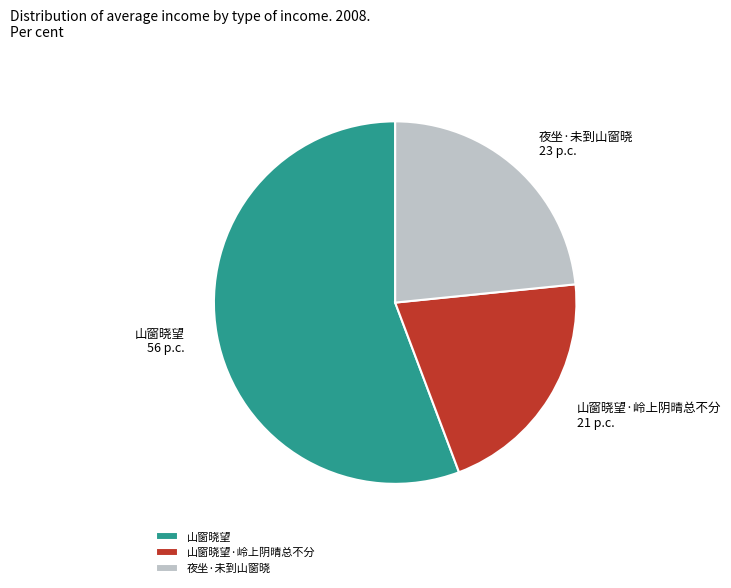

Which category accounts for the majority?

山窗晓望